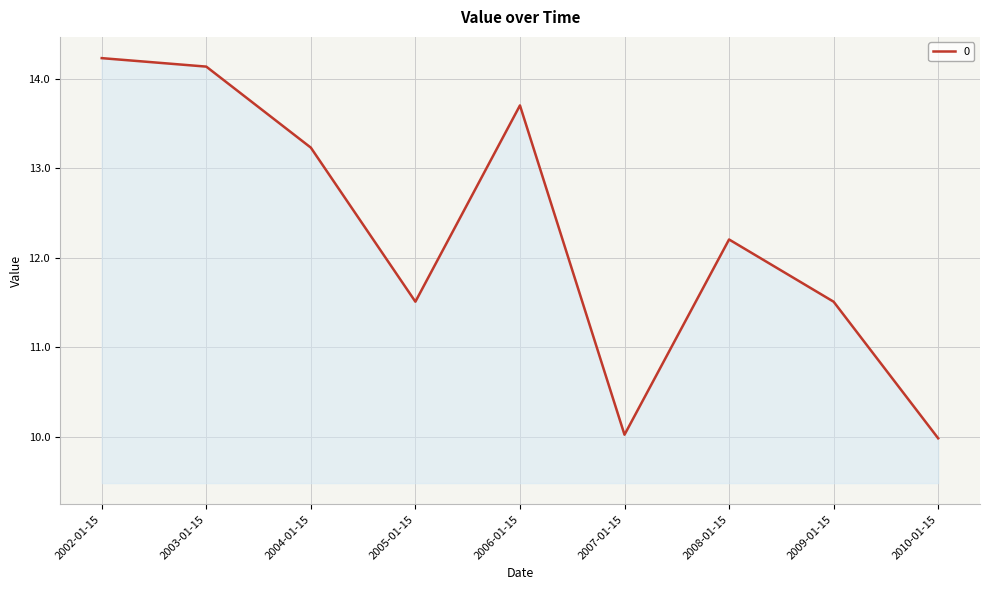

Which has a higher value, 2010-01-15 or 2003-01-15?

2003-01-15